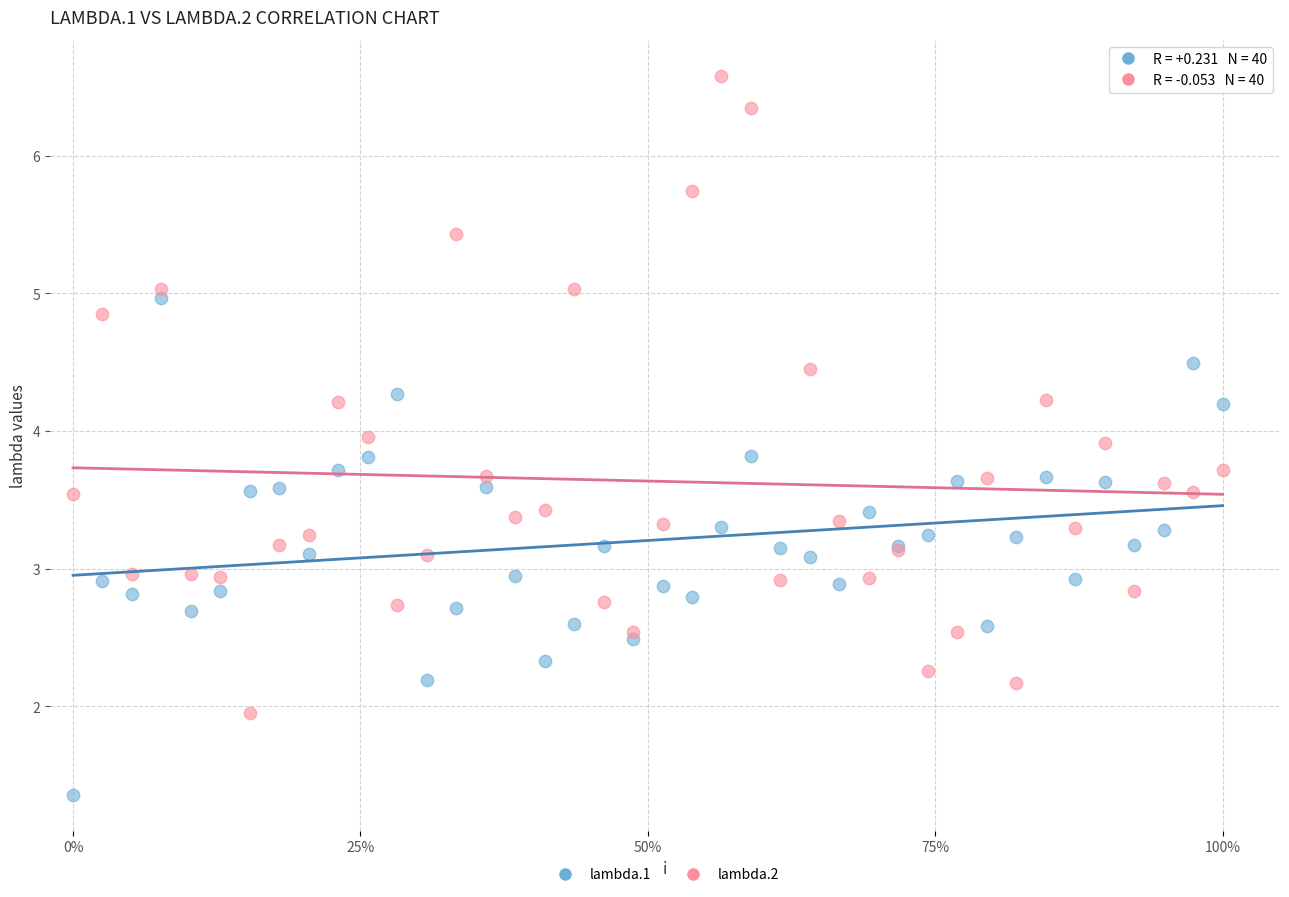

Which series contains the lowest Y value?

lambda.1